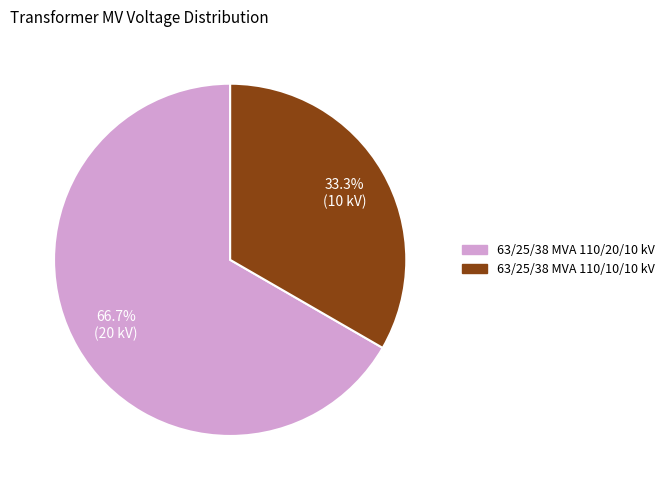

Does 63/25/38 MVA 110/10/10 kV represent more than half of the total?

No